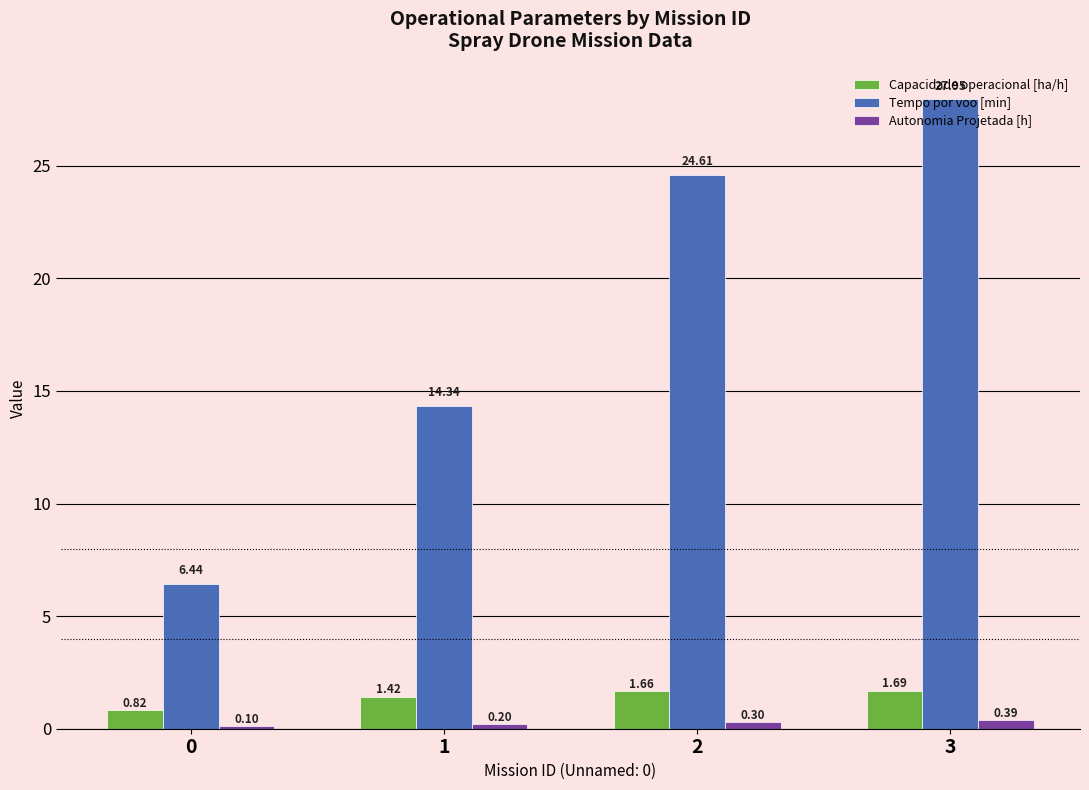

List the series in order of their peak value, lowest first.

Autonomia Projetada [h], Capacidade operacional [ha/h], Tempo por voo [min]